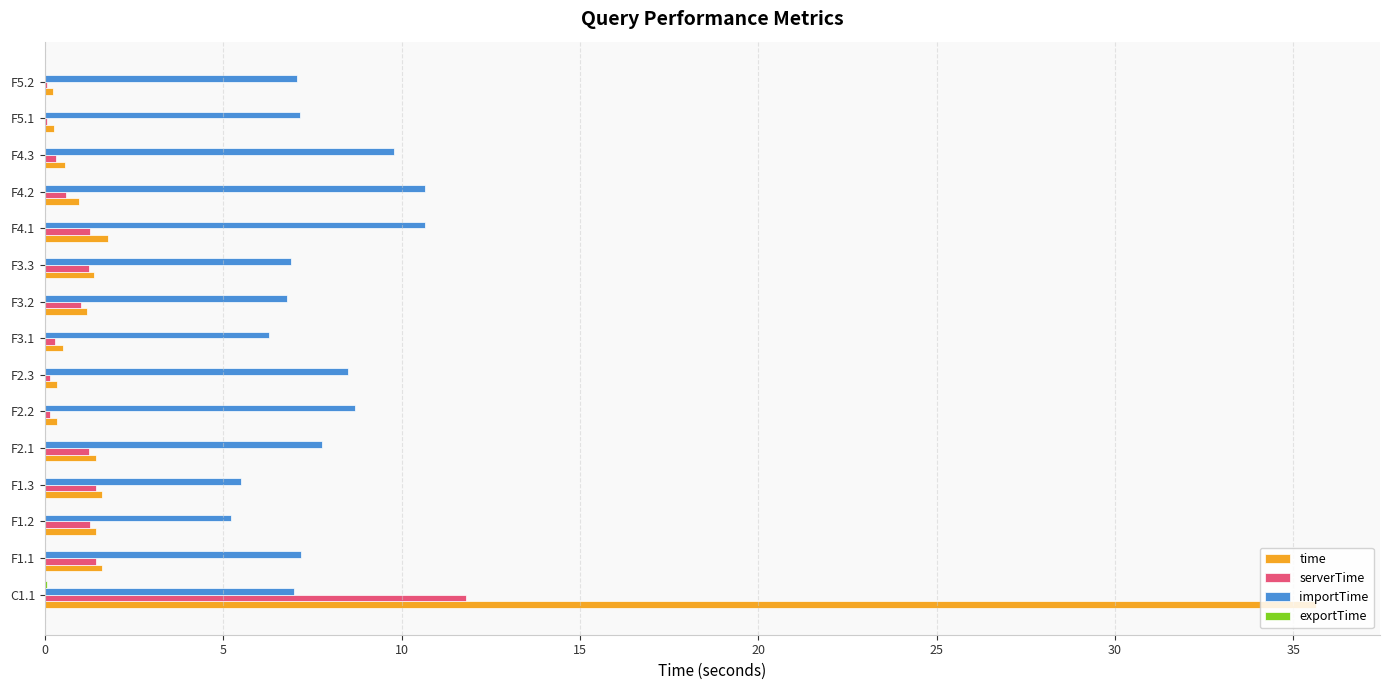

Which series changed the most between F1.3 and F4.3?

importTime